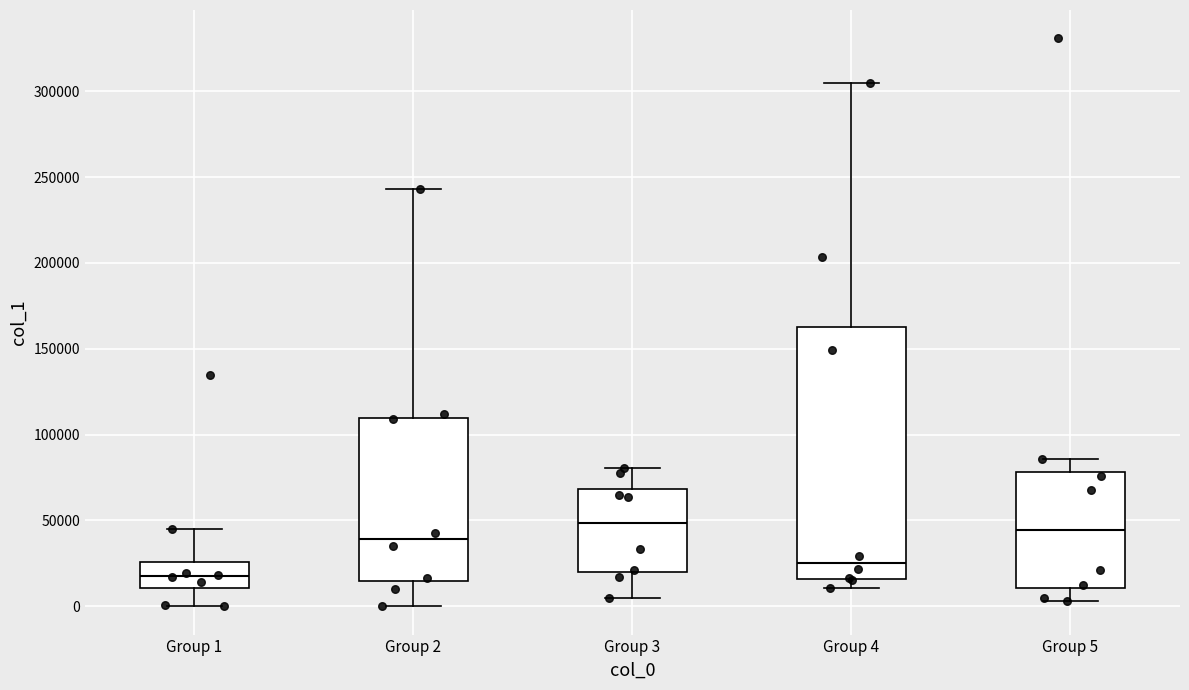

Where is the lower edge of the box for Group 1 on the y-axis? The values are not printed on the chart, so give them approximately, as read against the axis.

10000